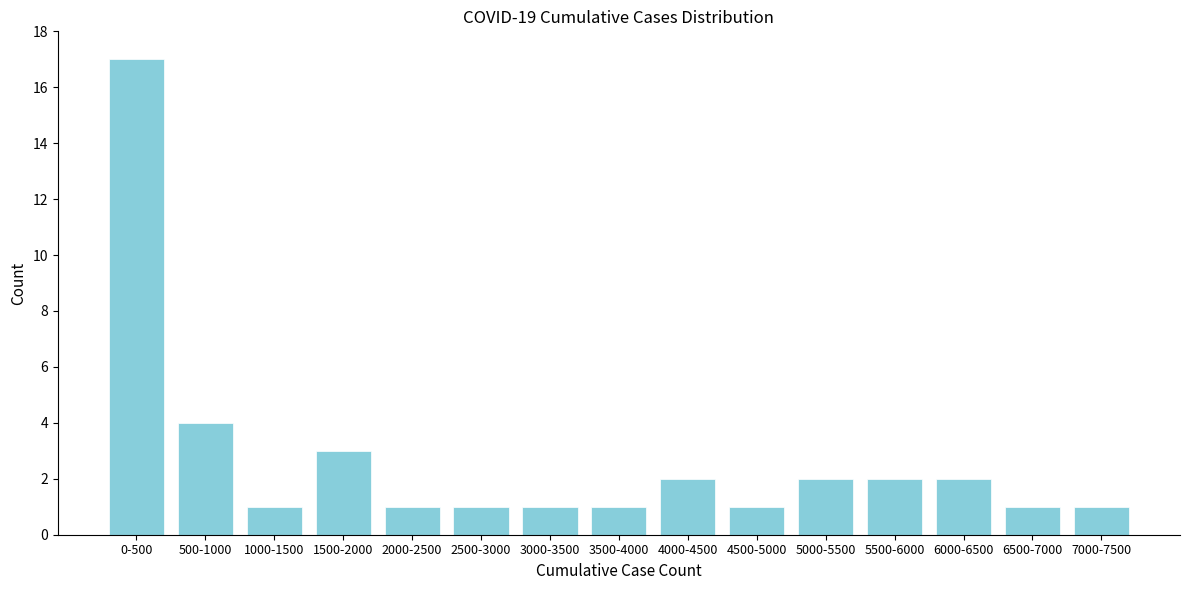

Reading right to left, transcribe all the data shown in this chart.

7000-7500=1	6500-7000=1	6000-6500=2	5500-6000=2	5000-5500=2	4500-5000=1	4000-4500=2	3500-4000=1	3000-3500=1	2500-3000=1	2000-2500=1	1500-2000=3	1000-1500=1	500-1000=4	0-500=17